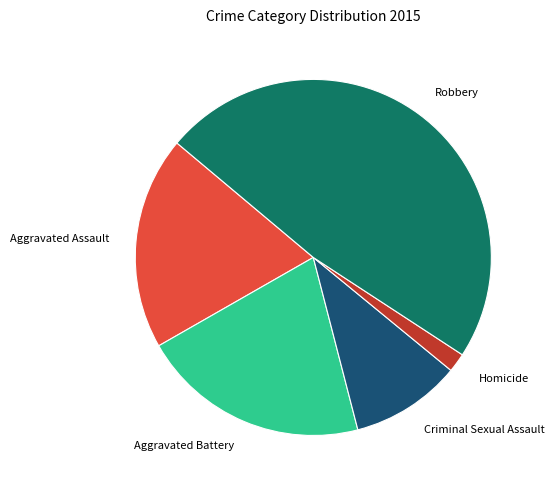

Which category has the smallest portion of the pie?

Homicide